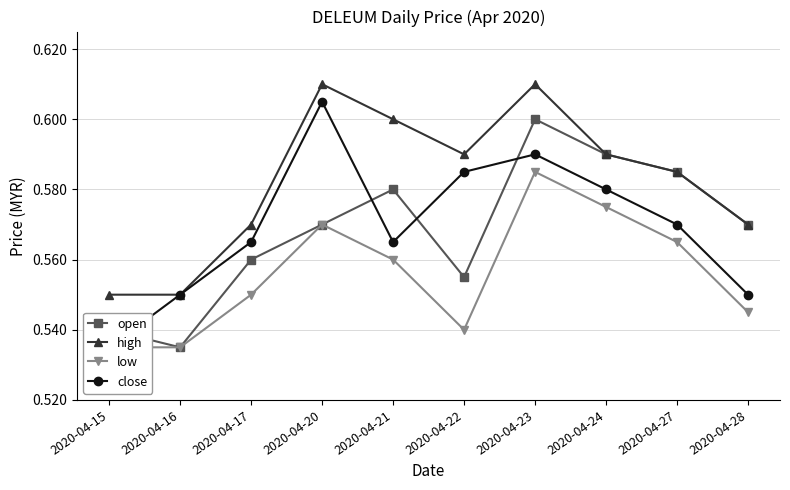

How many series are shown in this chart?

4